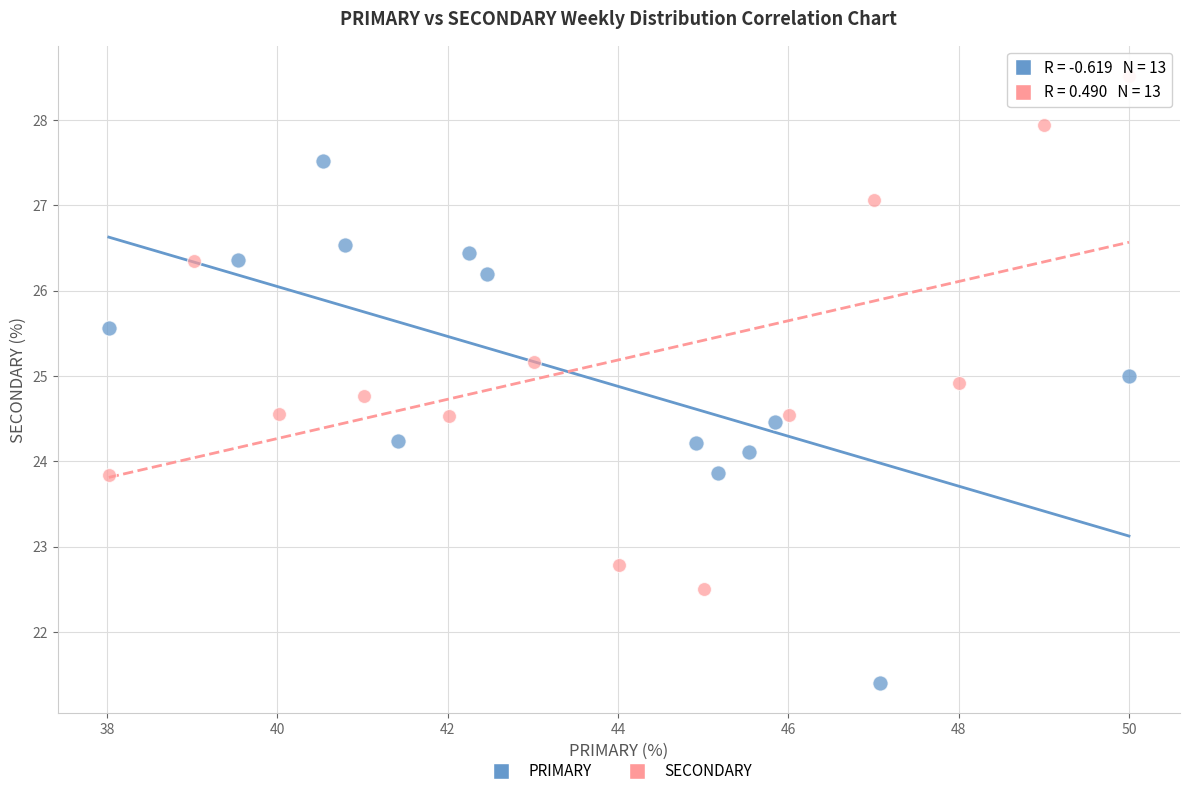

Which series has the widest spread of Y values?

PRIMARY